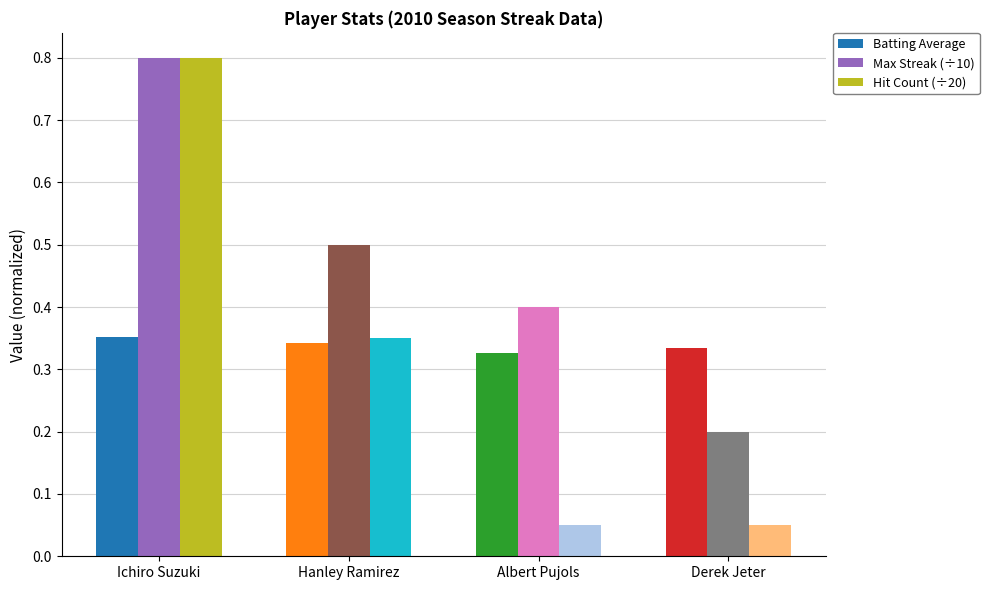

At how many categories does at least one series exceed 0?

4